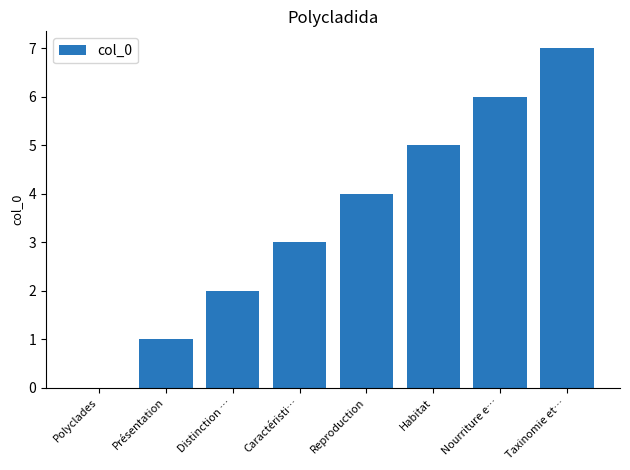

True or false: the data shows 2 at Reproduction.

False